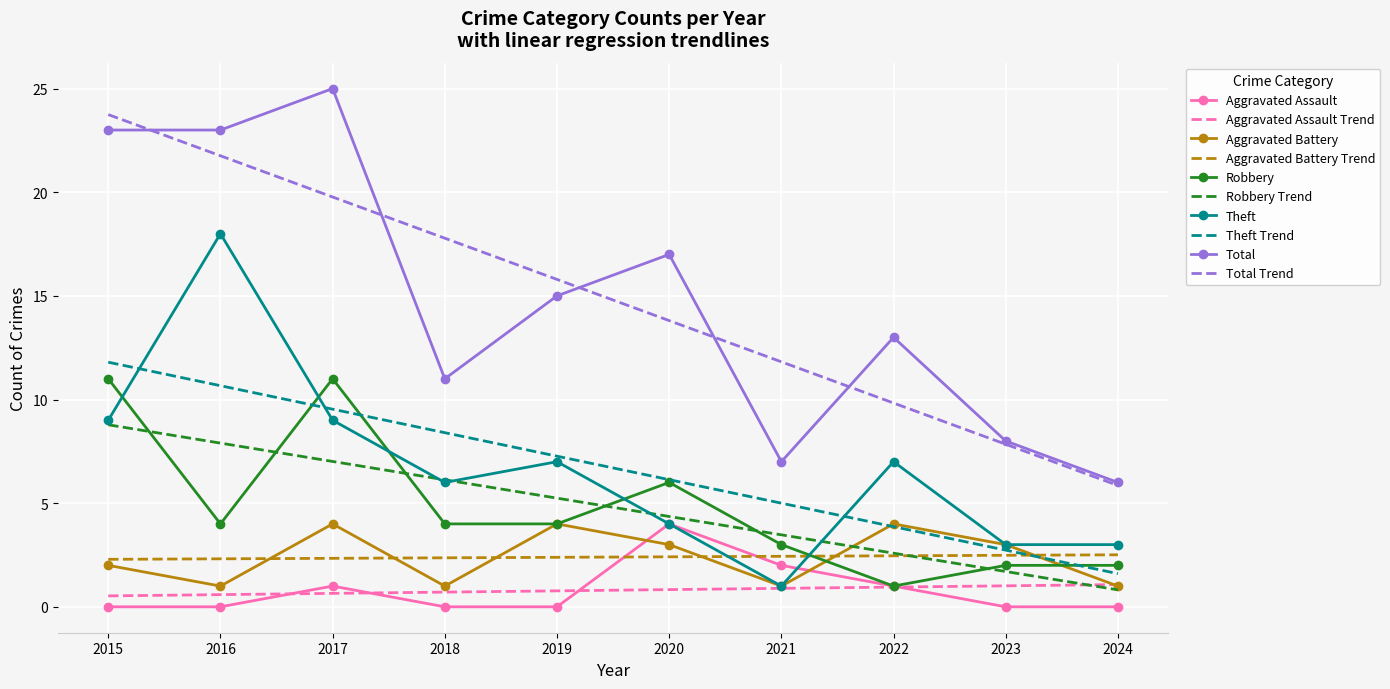

At which category does Aggravated Battery reach its first local valley?

2016